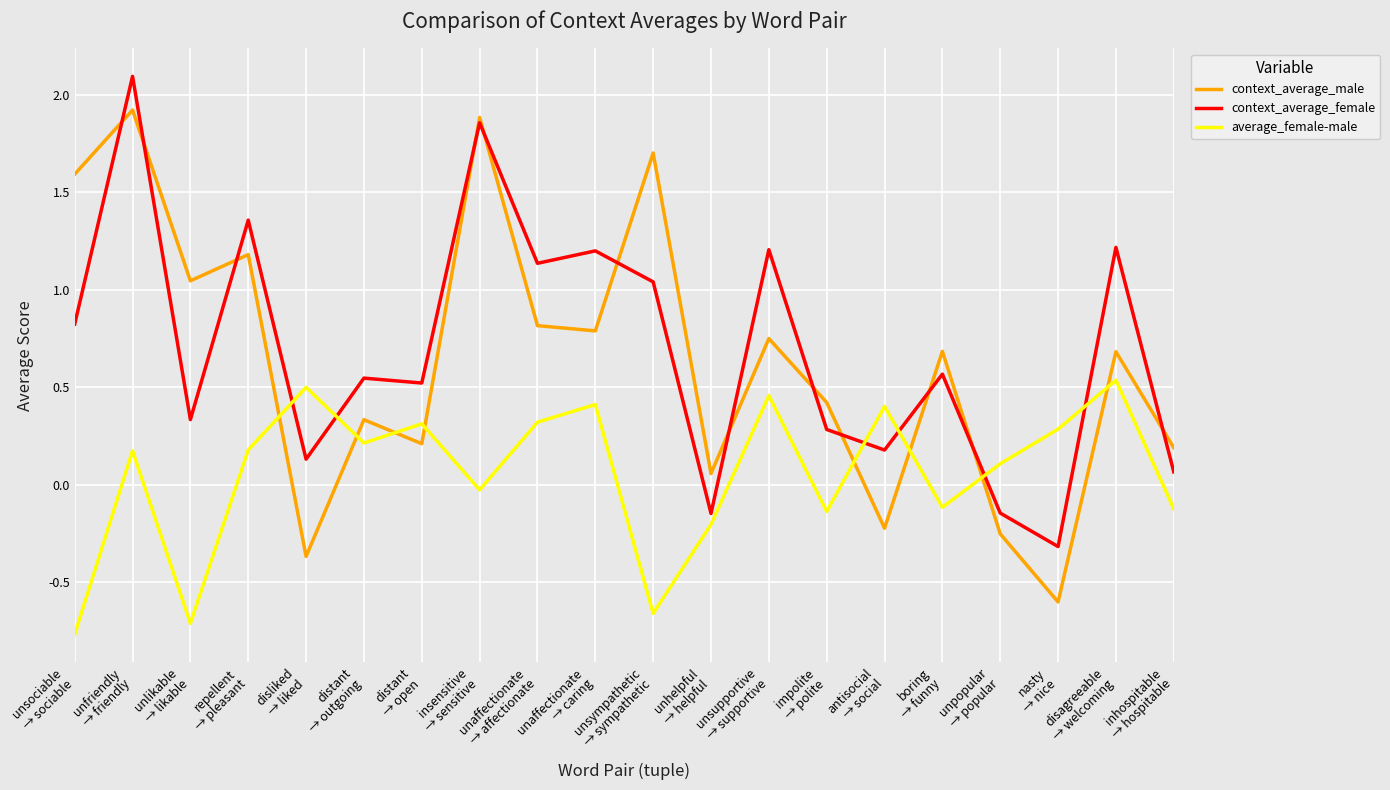

List the series in order of their peak value, lowest first.

average_female-male, context_average_male, context_average_female